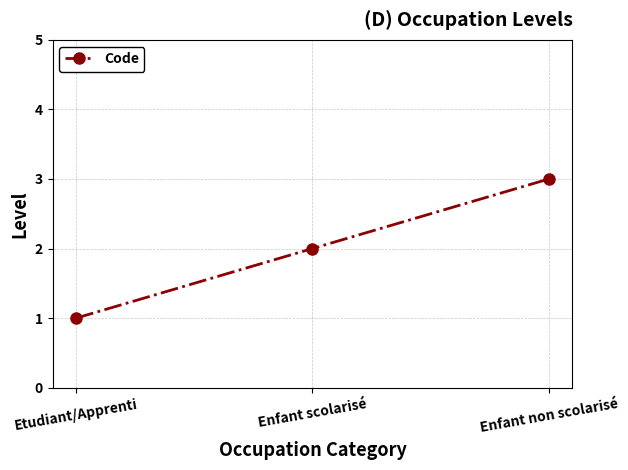

What is the average value?

2